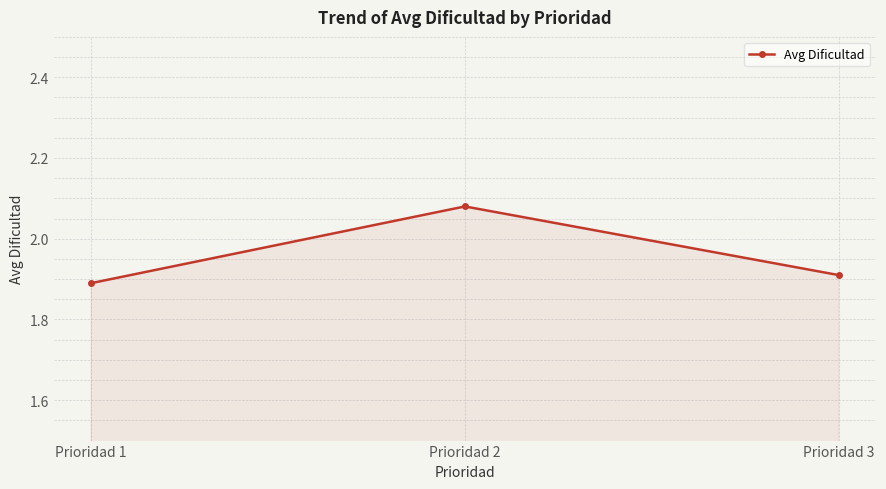

The value at Prioridad 3 is 1.1. True or false?

False